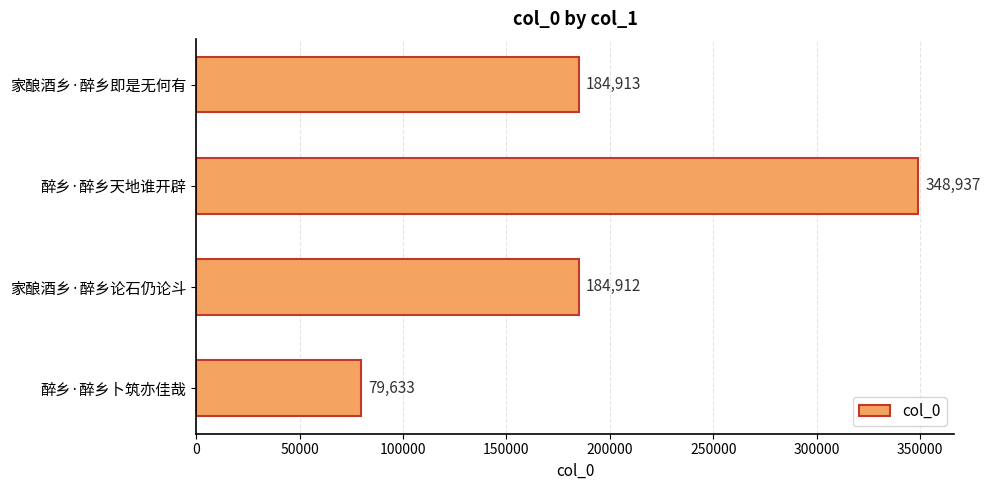

How many categories are shown in the chart?

4